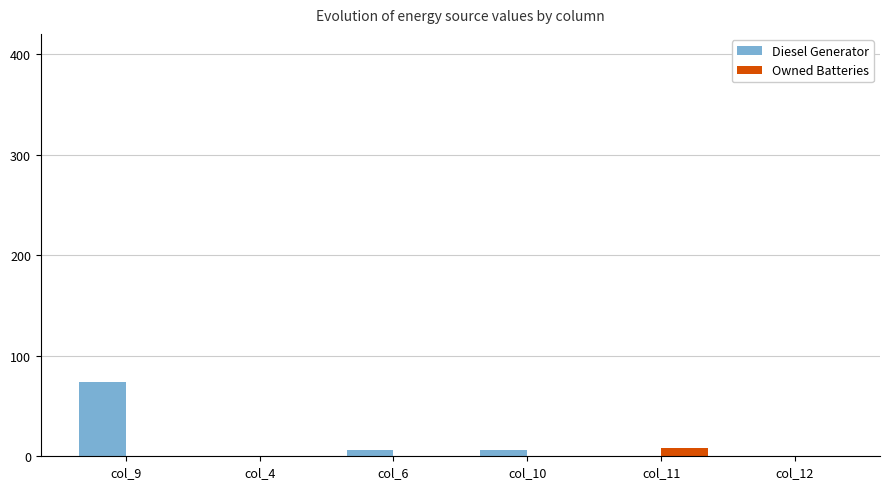

The value of Diesel Generator at col_4 is 27. True or false?

False